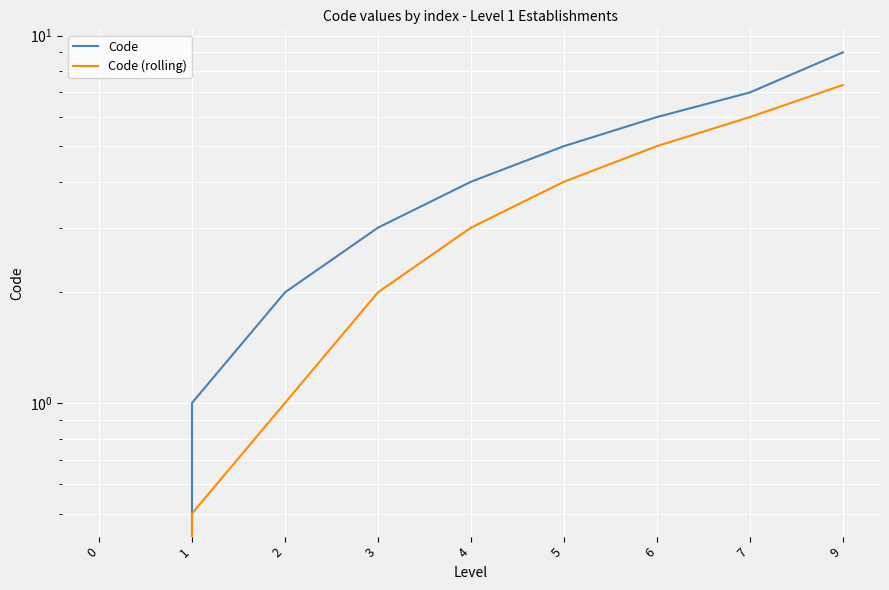

Between 1 and 9, which is larger?

9